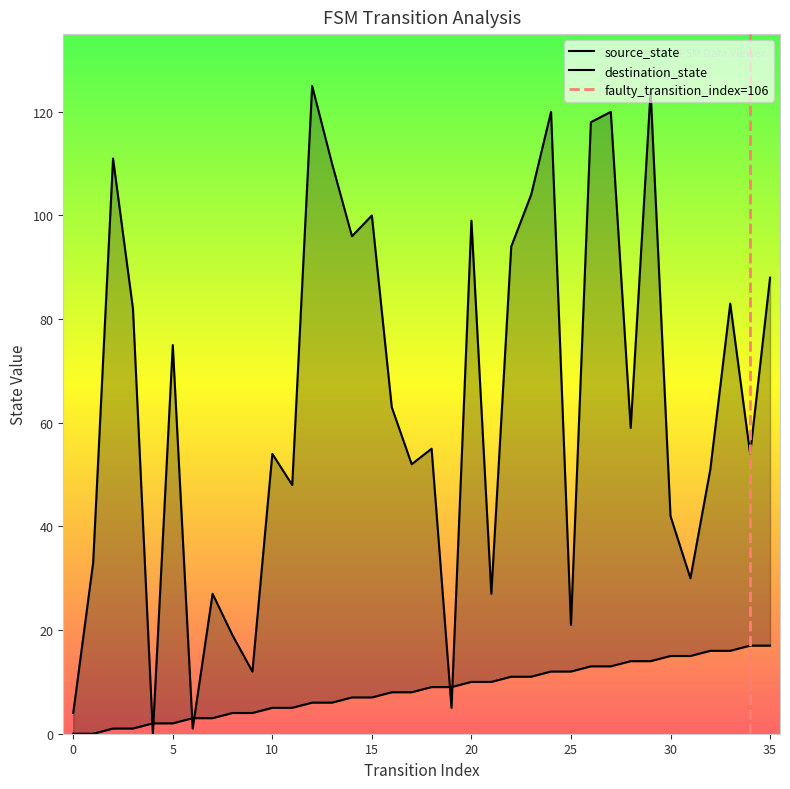

True or false: source_state has a value of 6 at 30.

False